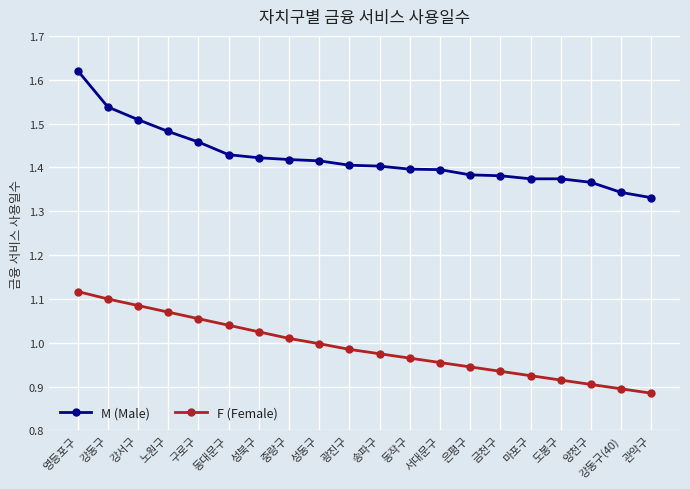

What is the total value across all series at 금천구?

2.3